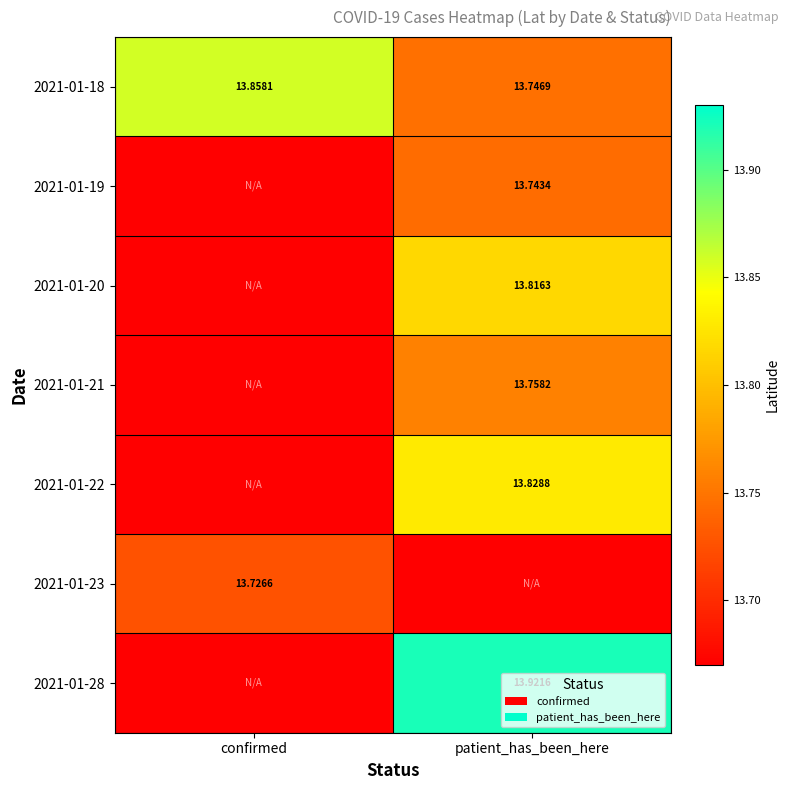

At how many categories does at least one series exceed 13?

2